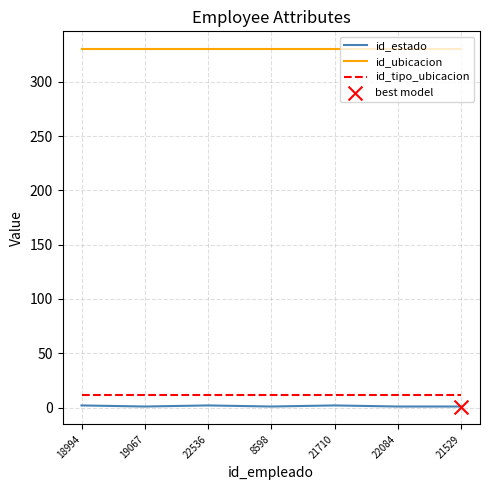

At how many categories does at least one series exceed 163?

7